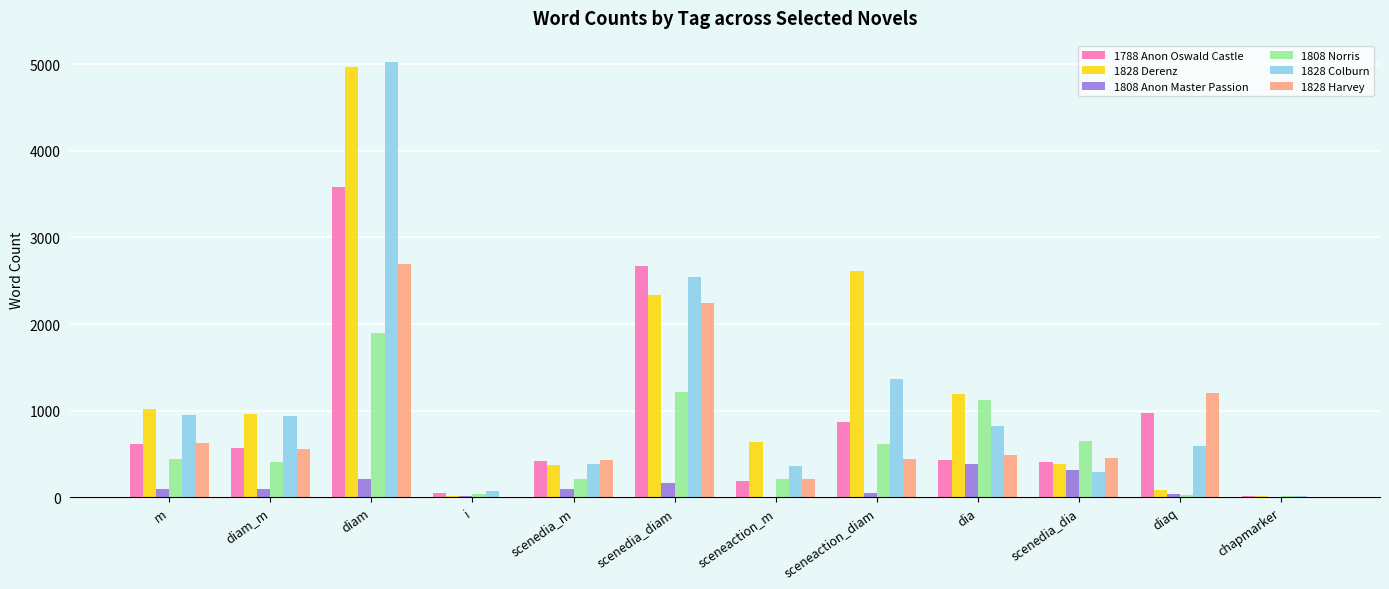

Which category has the highest value in the 1828 Colburn series?

diam